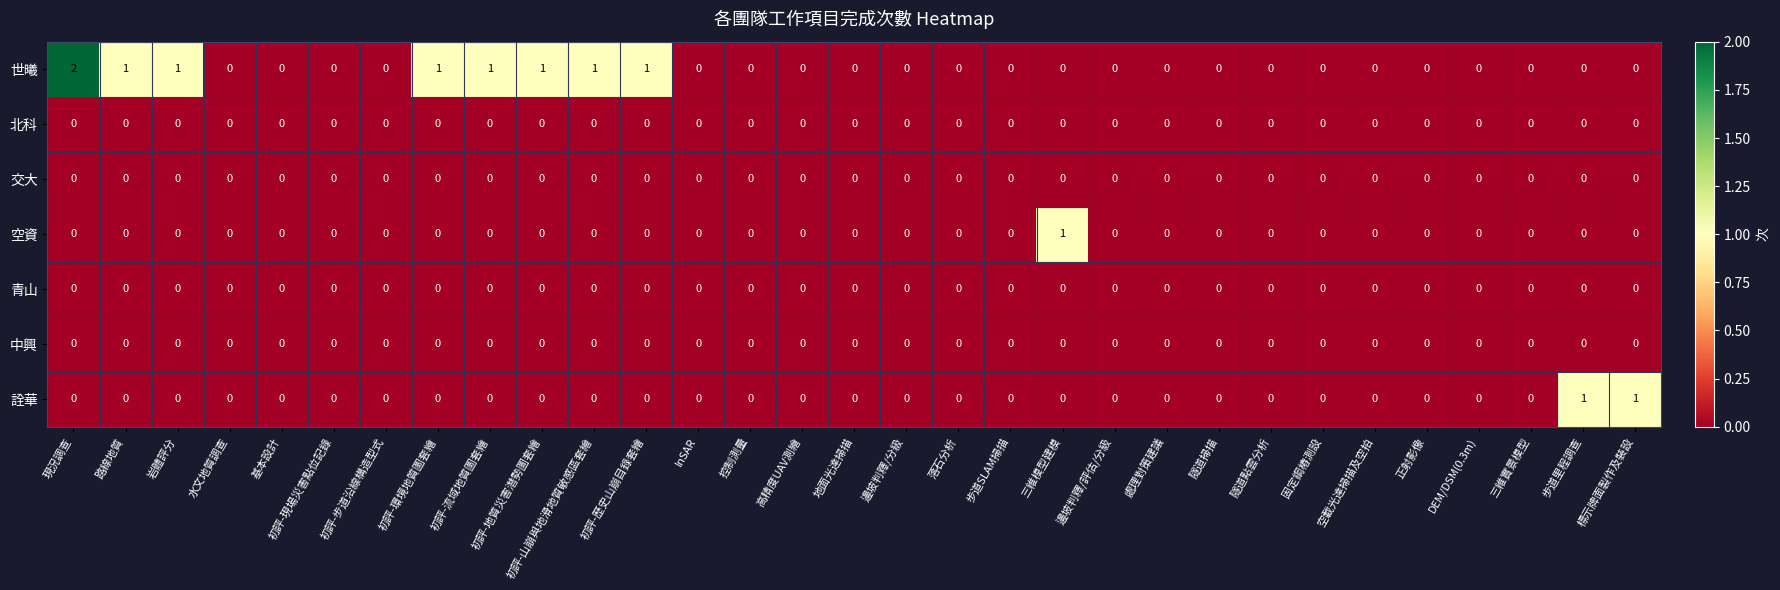

Is it true that 世曦 equals 2 at 路線地質?

False